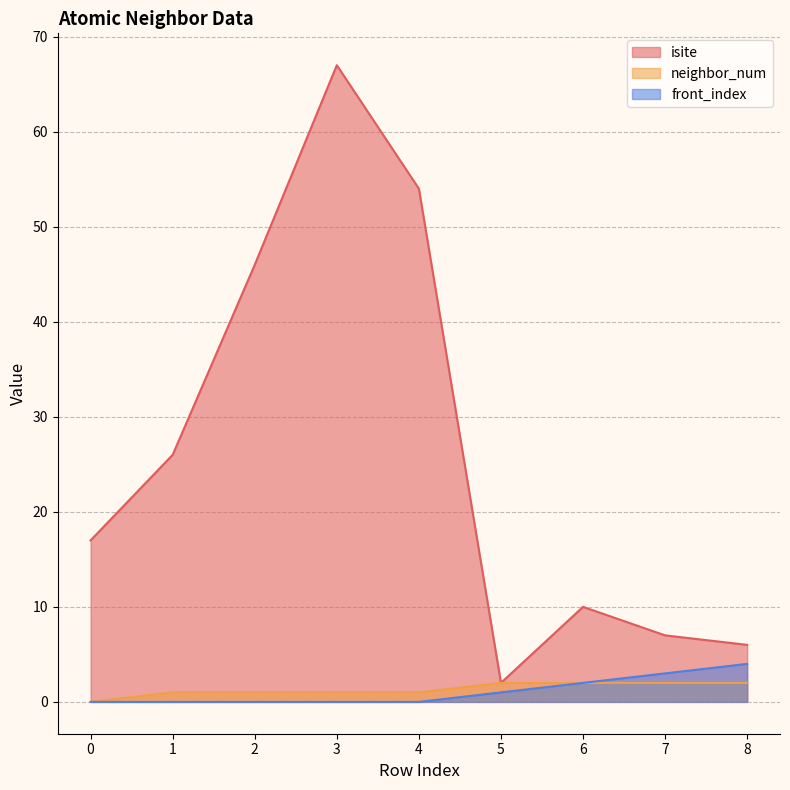

What is the value of the front_index point at the 9th from the left?

4